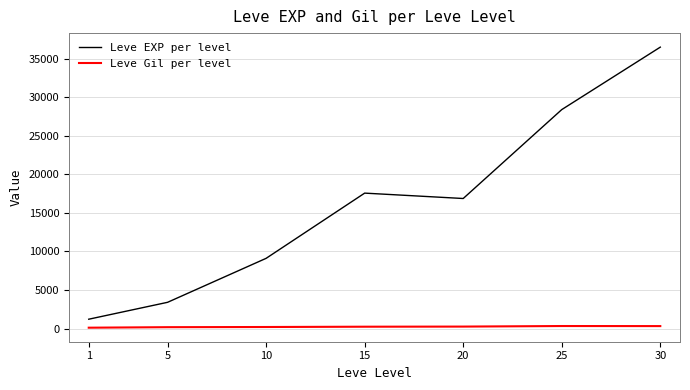

Rank the categories by Leve EXP per level value from lowest to highest.

1, 5, 10, 20, 15, 25, 30